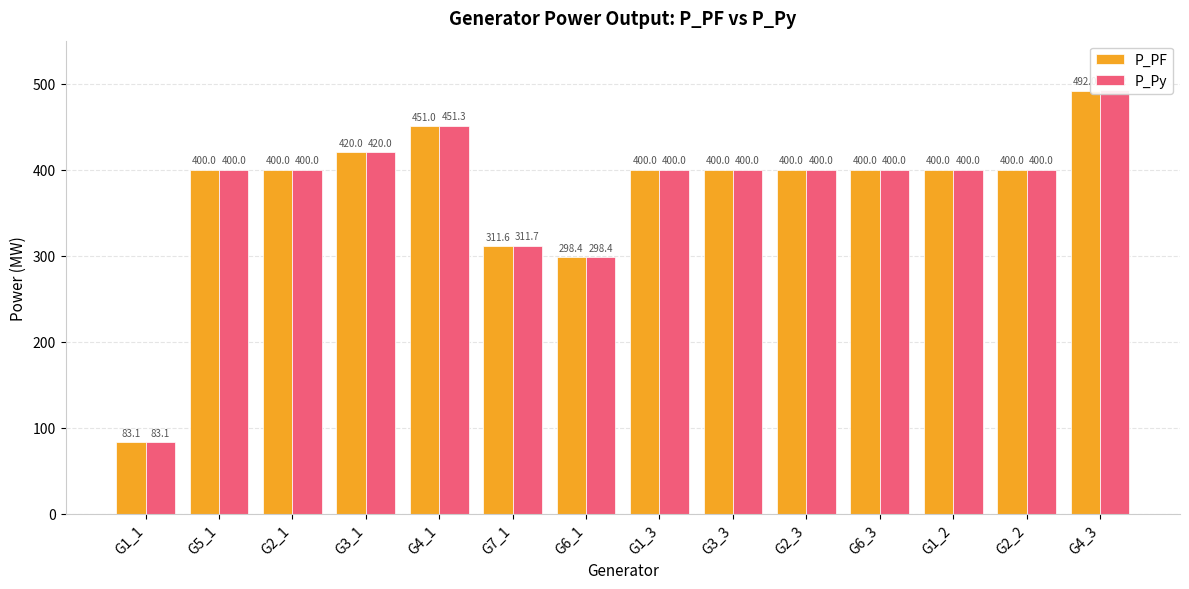

Which series has the largest total across all categories?

P_Py